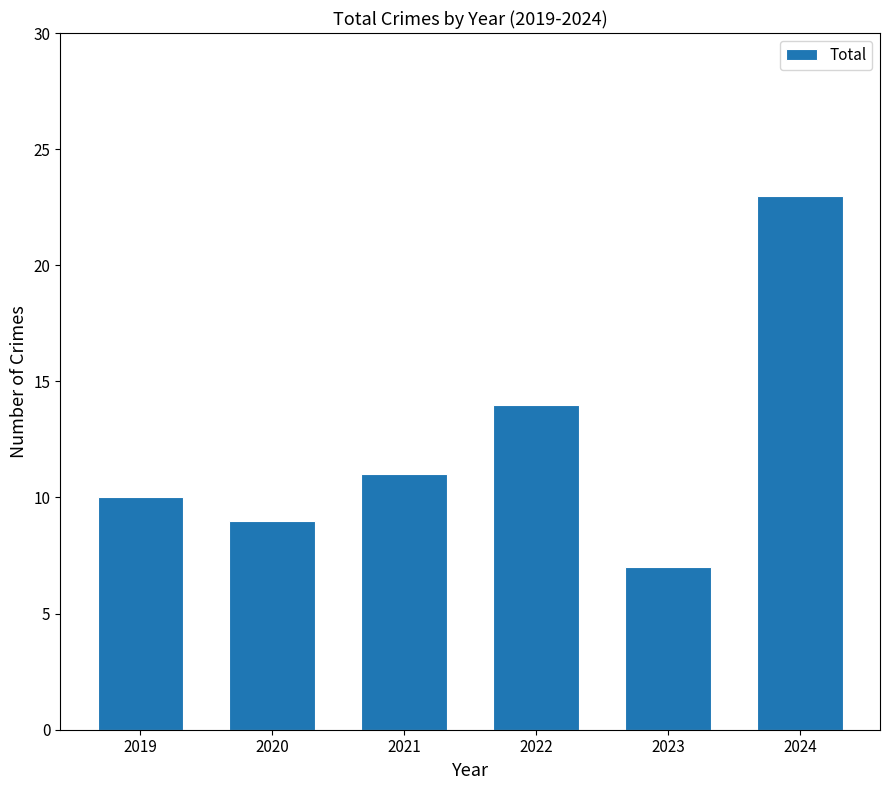

What is the value of the 4th bar from the left?

14